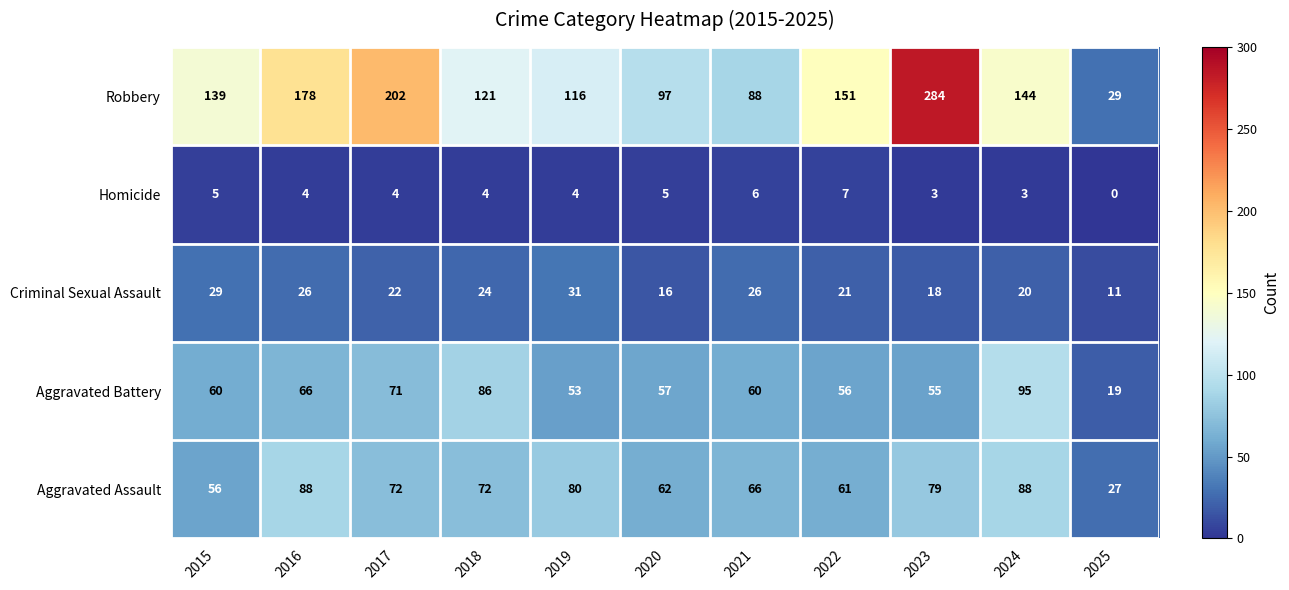

At which category is the sum across all series the highest?

2023